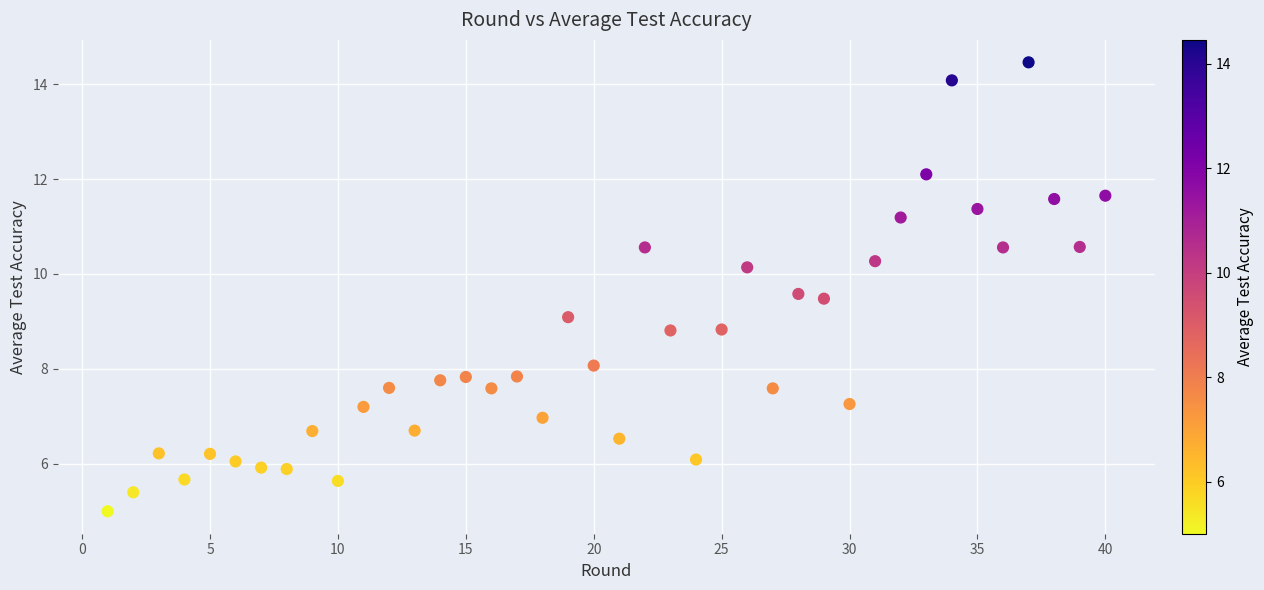

What is the range of X values (max minus min)?

39.0